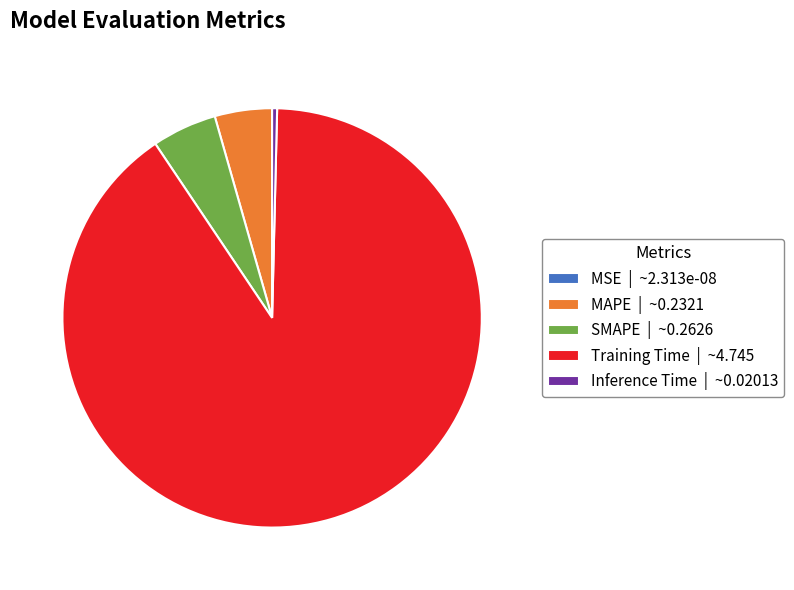

Does Training Time | ~4.745 account for over 50% of the chart?

Yes